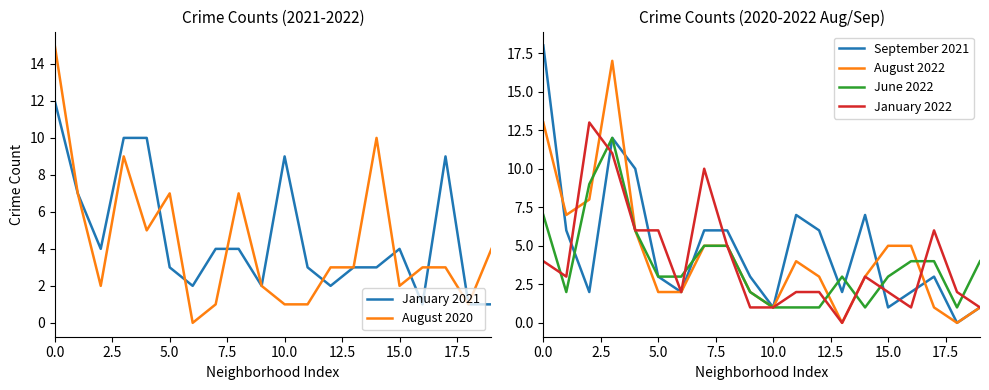

At how many categories does at least one series exceed 5?

13